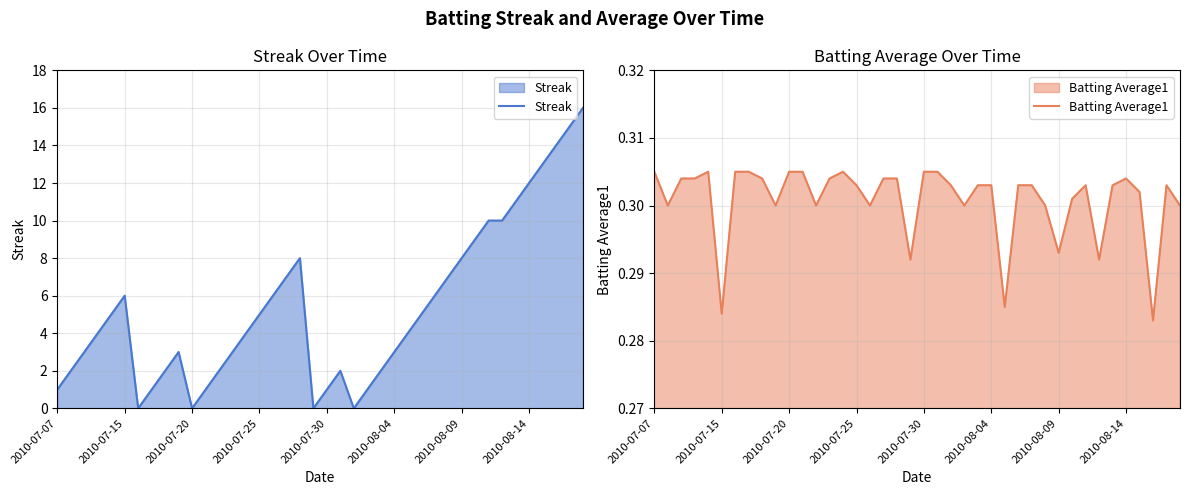

What is the maximum value for Streak?

16